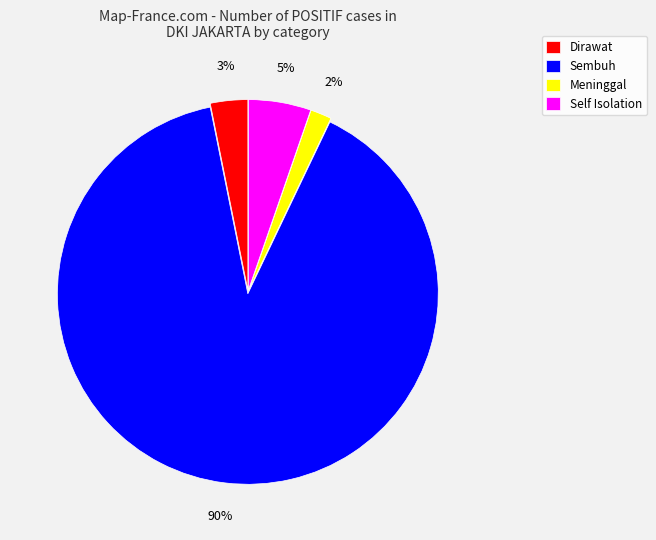

Rank the categories by value from highest to lowest.

Sembuh, Self Isolation, Dirawat, Meninggal